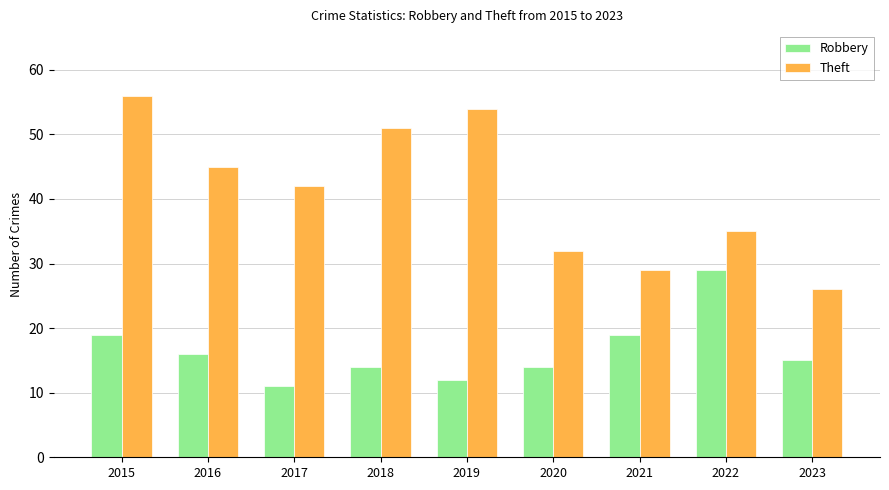

Is the value of Theft at 2022 greater than the value of Robbery at 2017?

Yes